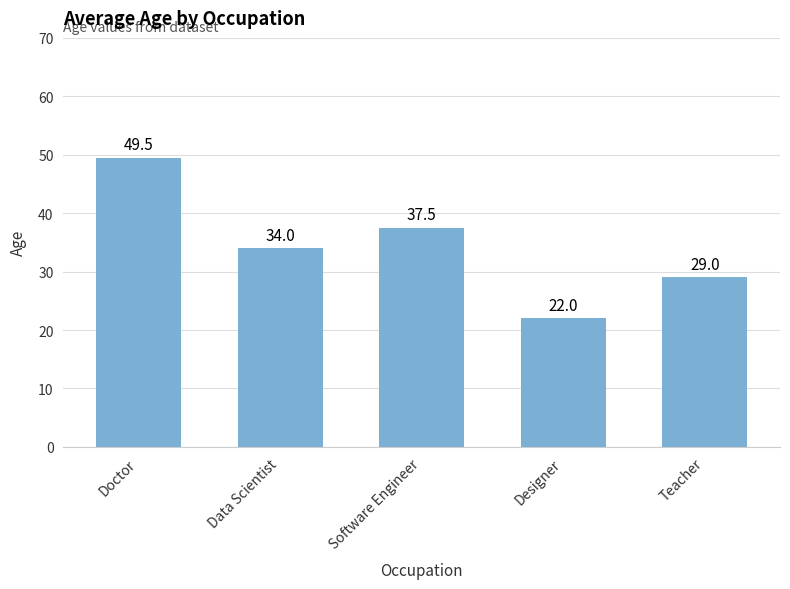

Which category has the highest value across all series?

Doctor